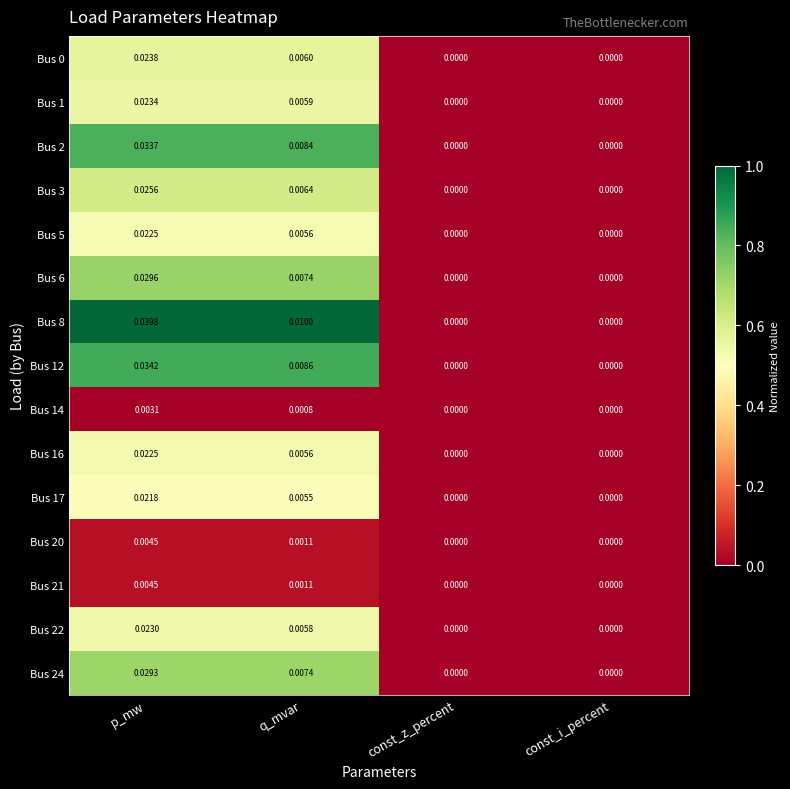

At which category does the chart reach its peak across all series?

p_mw